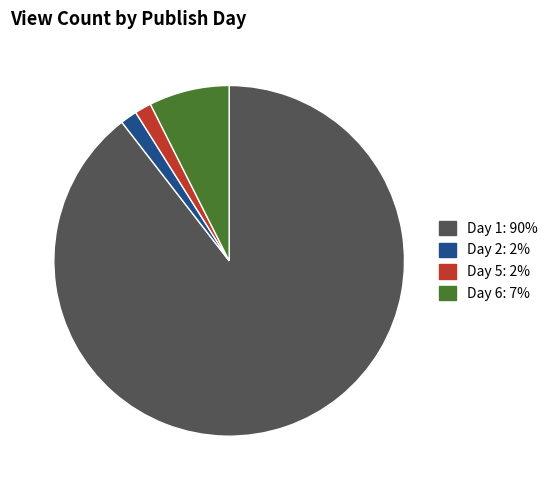

Is there any slice that represents more than half of the pie?

Yes